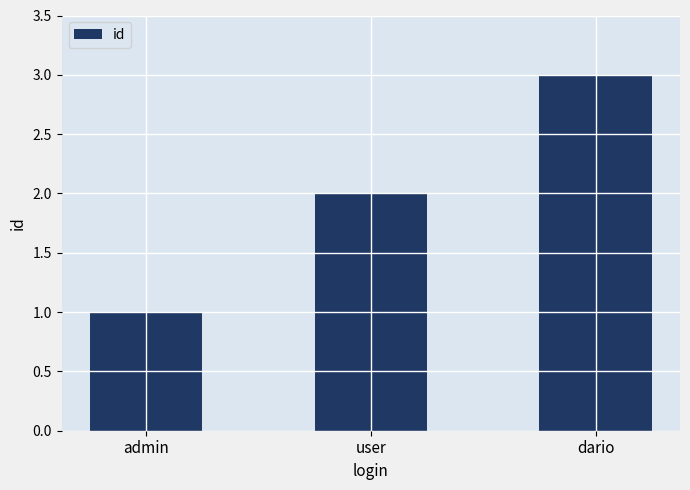

The value at dario is 3. True or false?

True